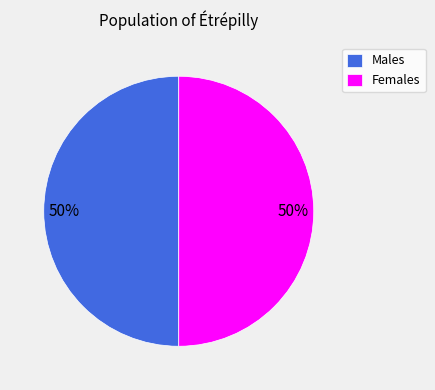

The Males slice represents 50% of the pie. True or false?

True